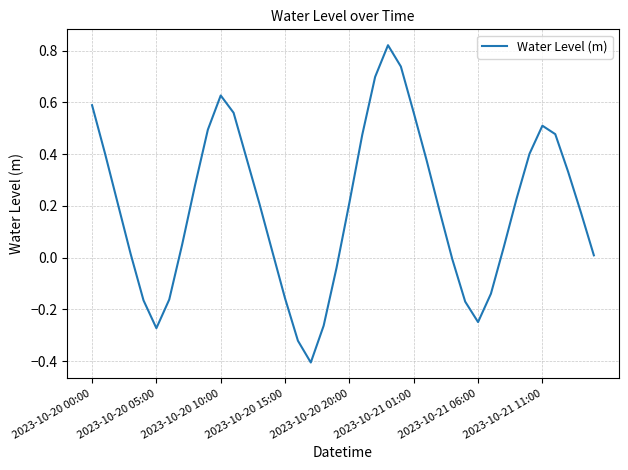

Count the number of categories in the chart.

40